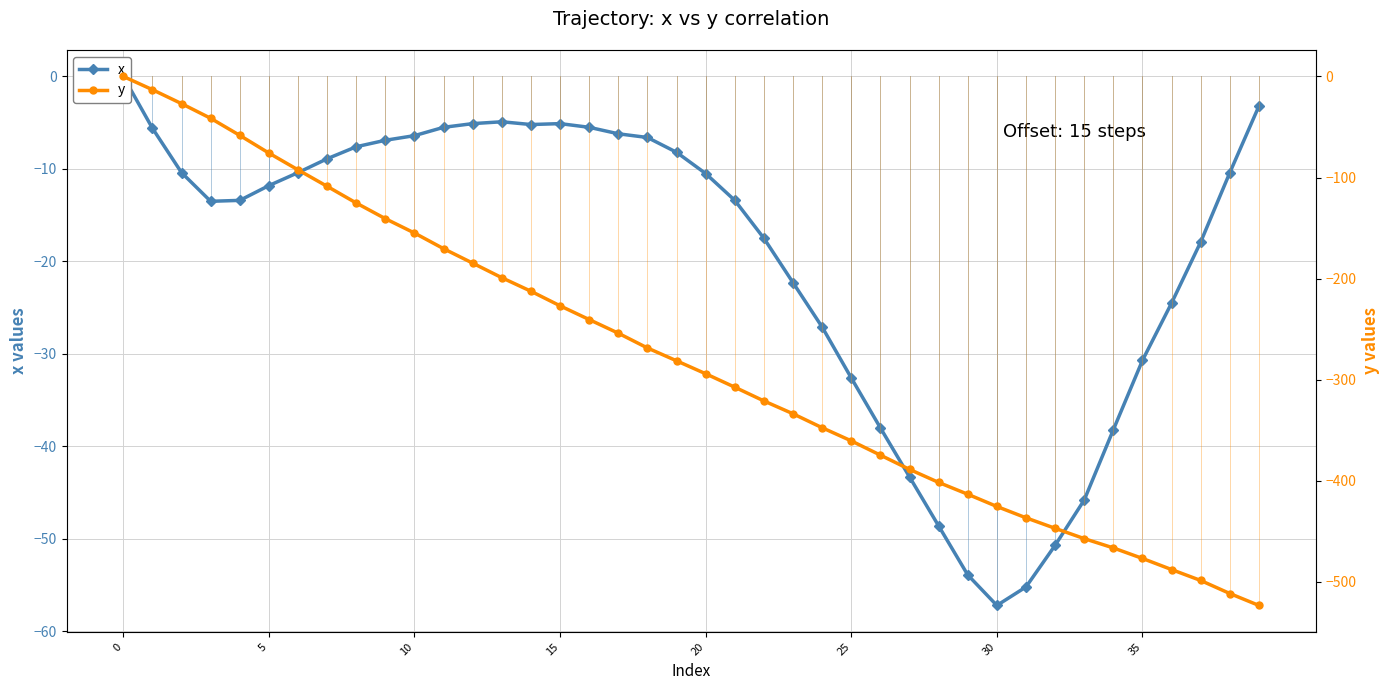

List the series in order of their overall mean, lowest first.

y, x